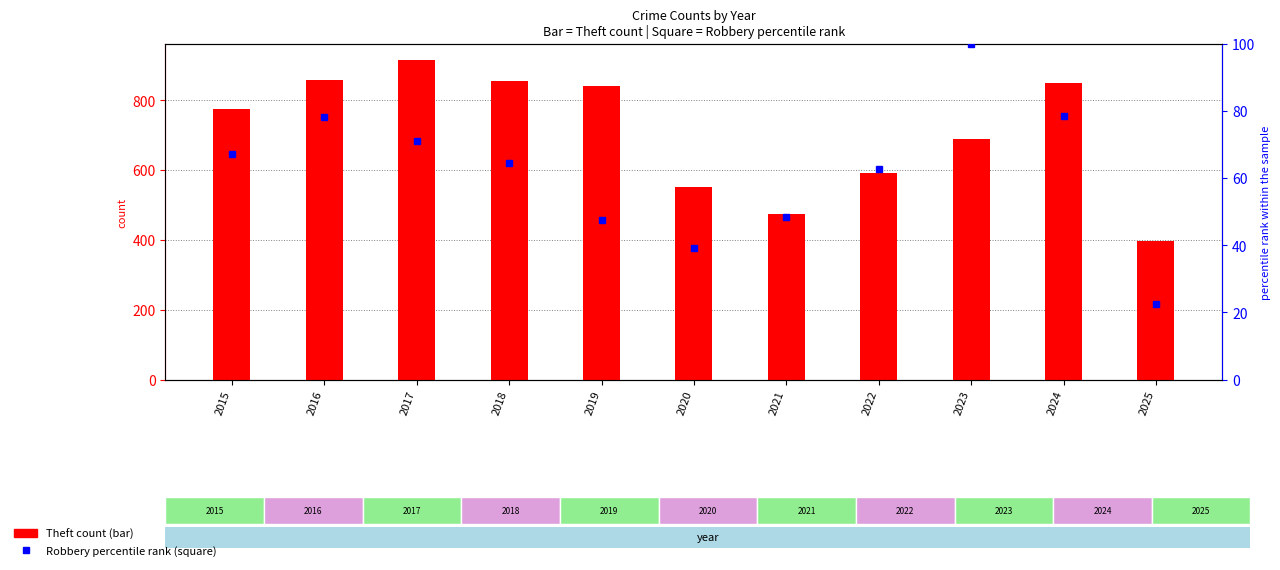

At which category is the sum across all series the highest?

2017